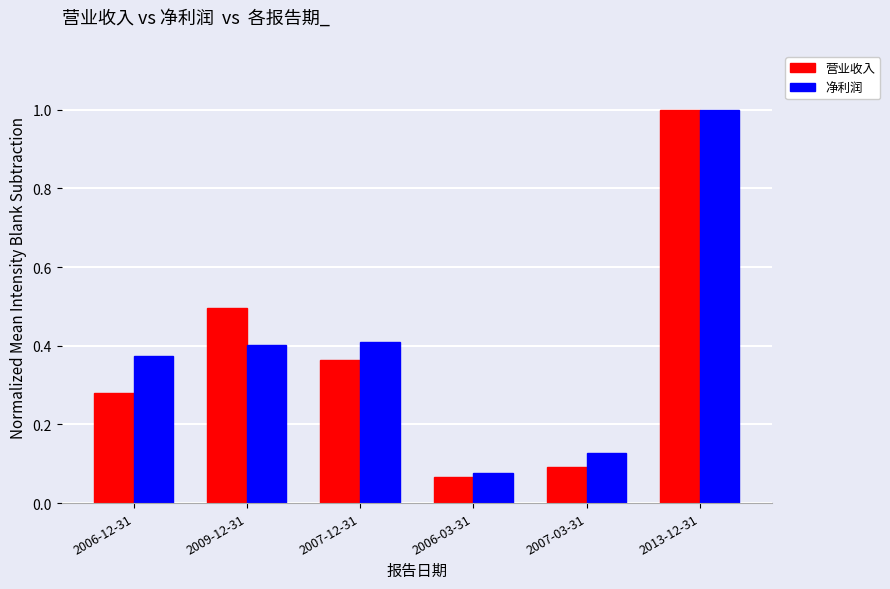

What is the label of the 3rd bar from the left?

2007-12-31